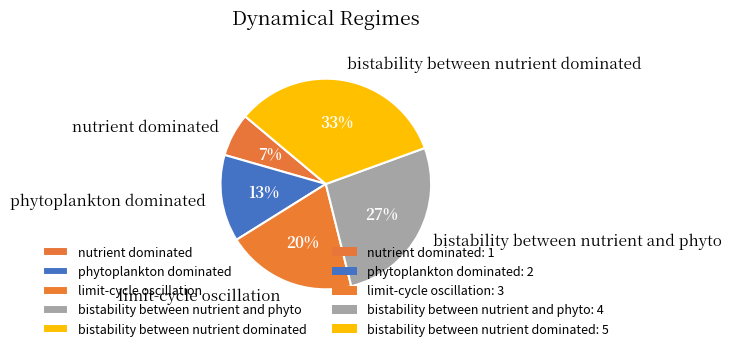

Is bistability between nutrient dominated the majority of the pie?

No